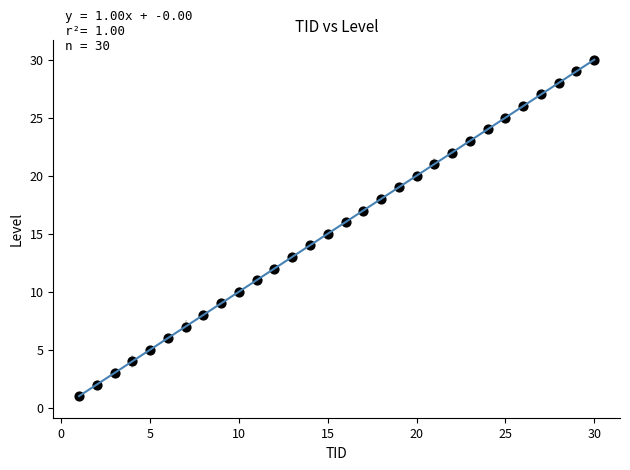

What is the greatest value displayed?

30.0